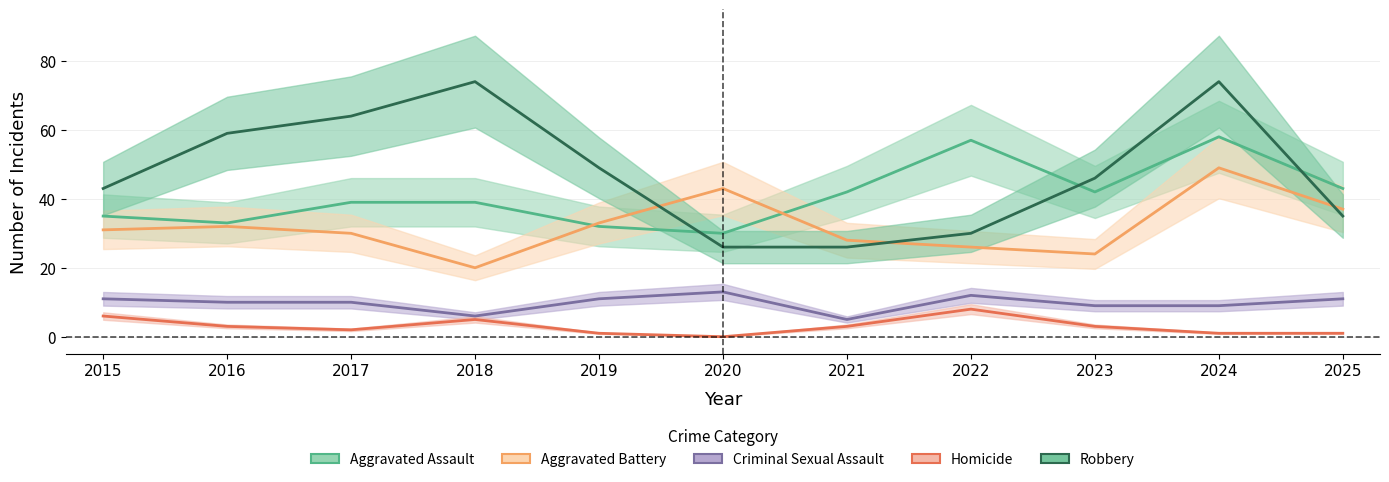

How many Criminal Sexual Assault values are between 9 and 11?

7